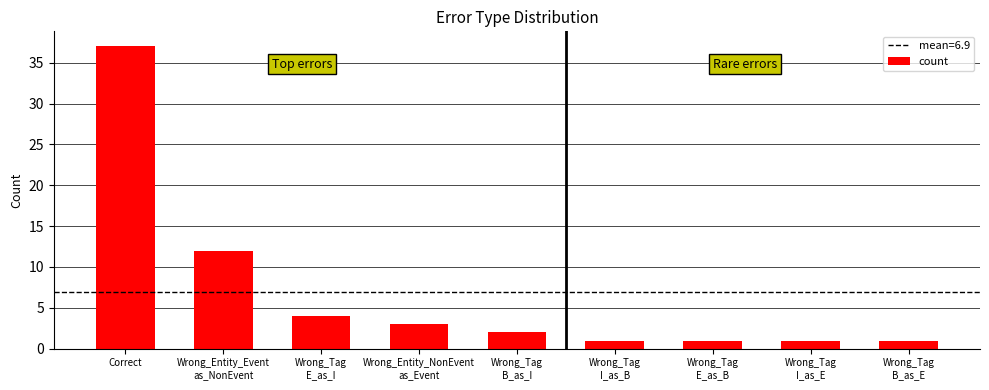

What is the difference between the second highest and minimum values?

11